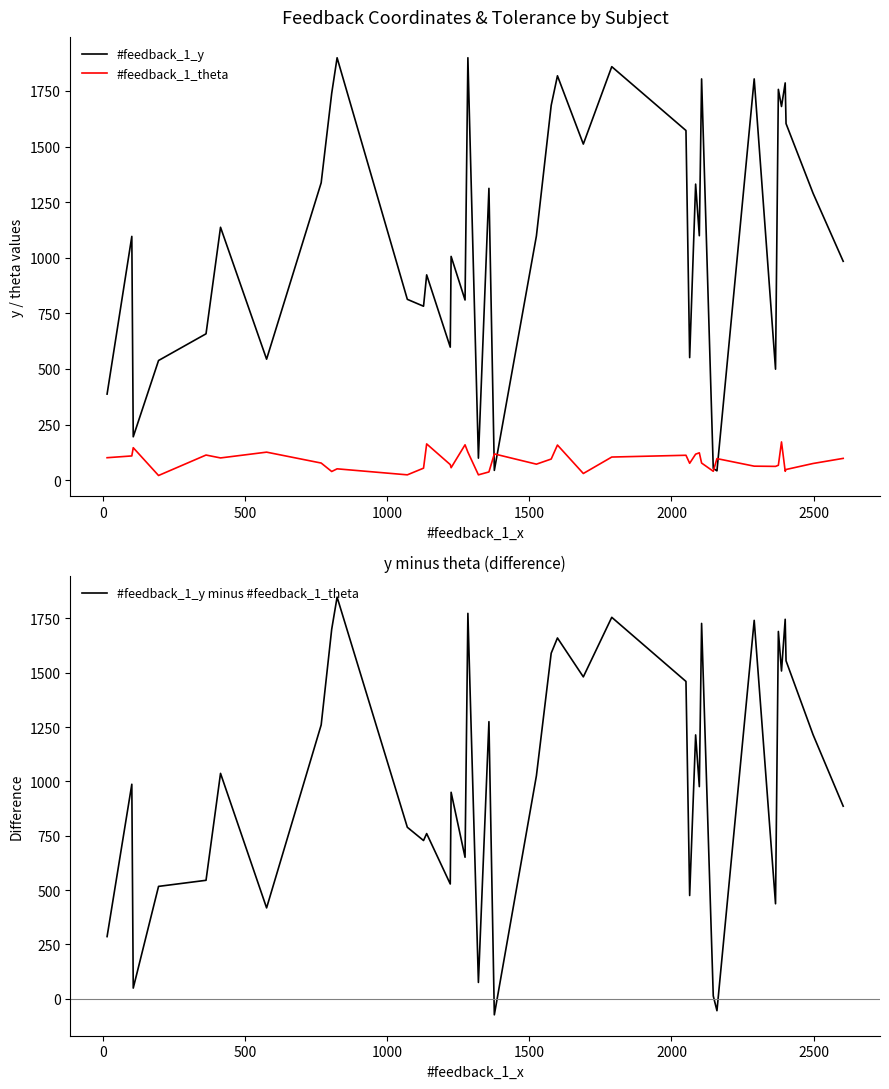

Reading right to left, list all the values displayed in this chart.

#feedback_1_y: 984	1290	1603	1786	1680	1757	499	1804	42	53	1804	1099	1331	551	1572	1859	1511	1818	1685	1098	44	1312	99	1899	810	1006	598	923	782	813	1899	1739	1337	544	1137	658	538	195	1096	387
#feedback_1_theta: 98	75	48	40	172	67	62	63	97	40	77	123	117	76	112	104	30	158	95	72	118	37	24	126	159	56	70	163	54	24	51	39	77	126	100	113	21	146	109	101
#feedback_1_y minus #feedback_1_theta: 886	1215	1555	1746	1508	1690	437	1741	-55	13	1727	976	1214	475	1460	1755	1481	1660	1590	1026	-74	1275	75	1773	651	950	528	760	728	789	1848	1700	1260	418	1037	545	517	49	987	286